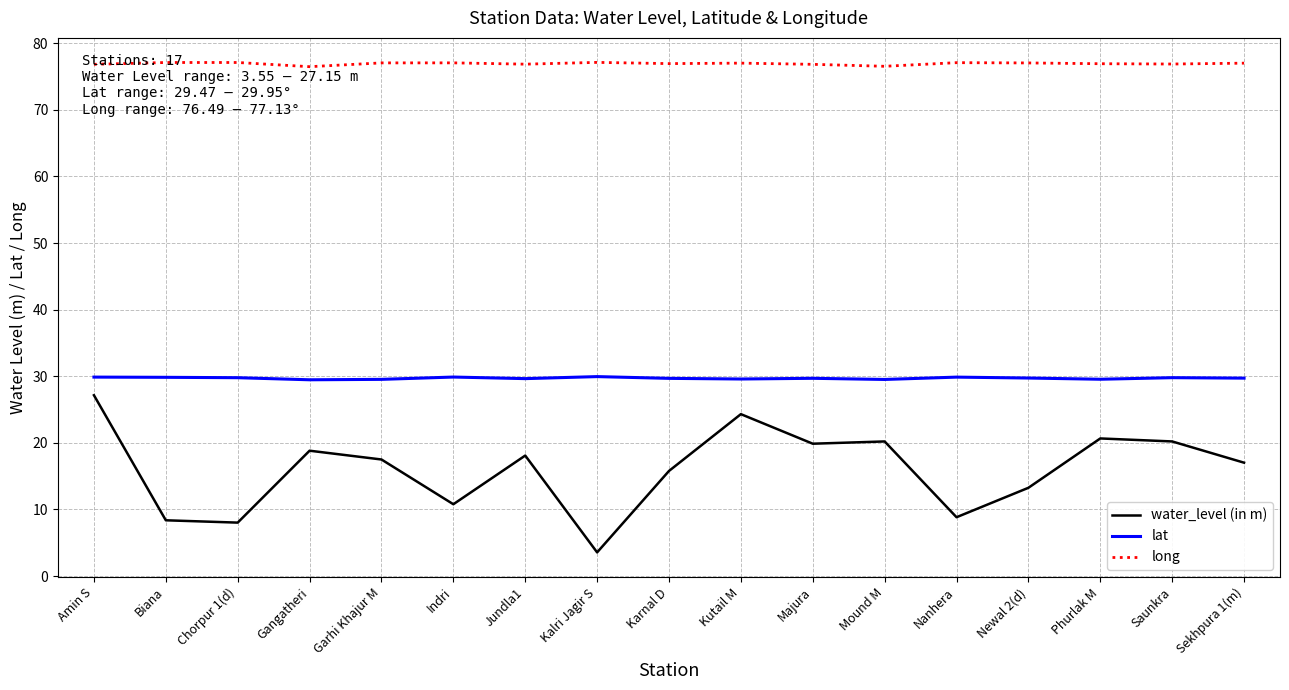

At which category does lat reach its first local peak?

Indri